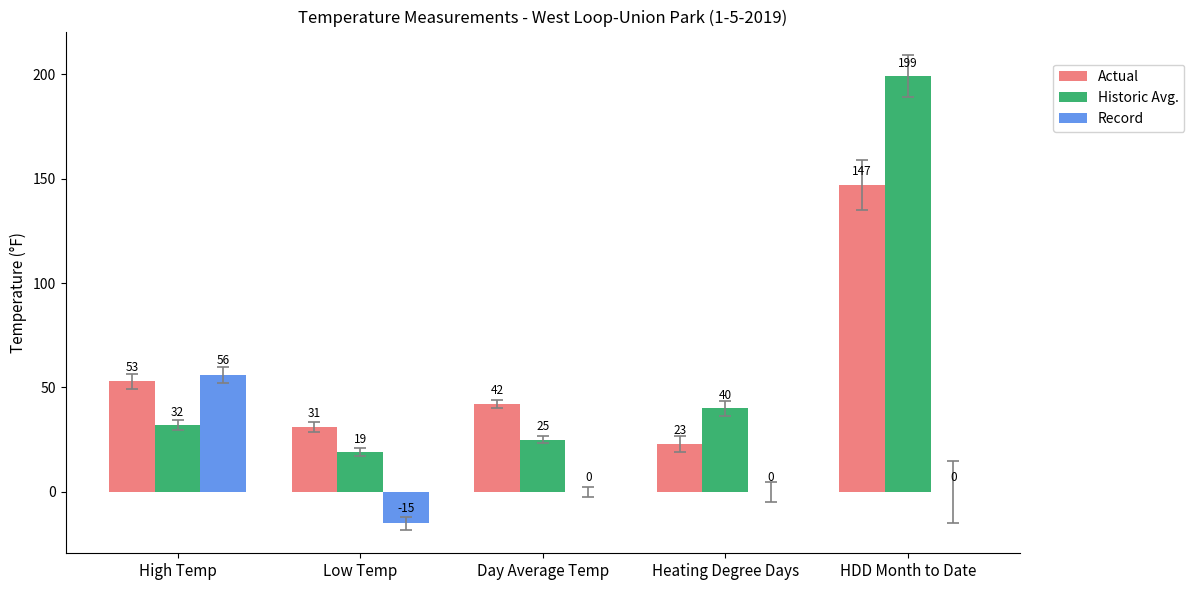

What is the sum of the Actual values at HDD Month to Date and Low Temp?

178